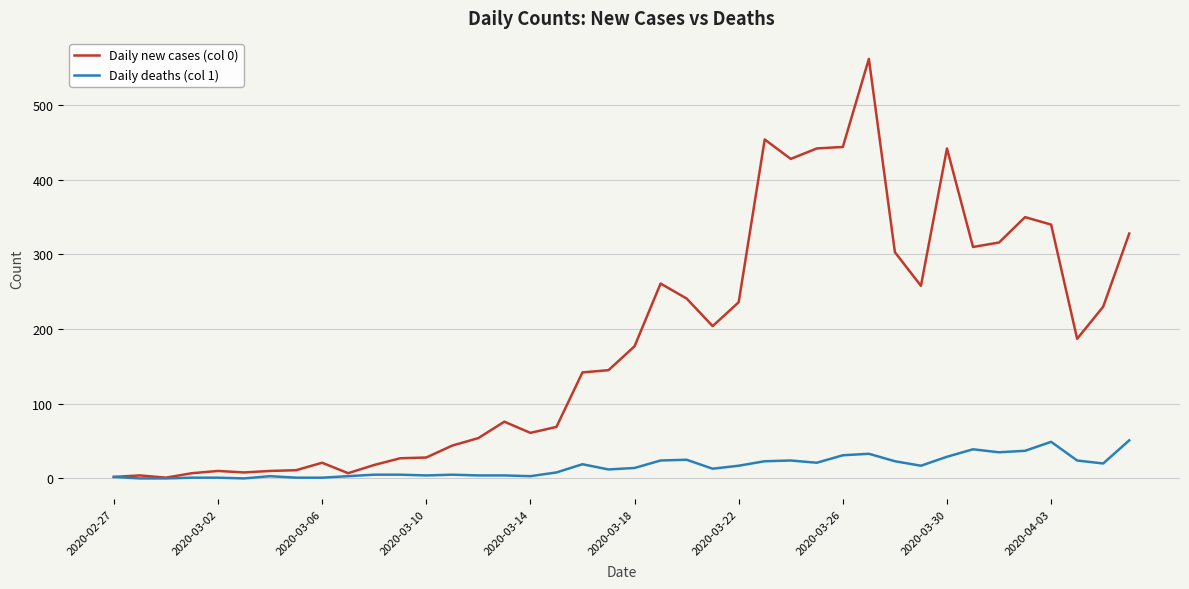

Which series has the largest total across all categories?

Daily new cases (col 0)